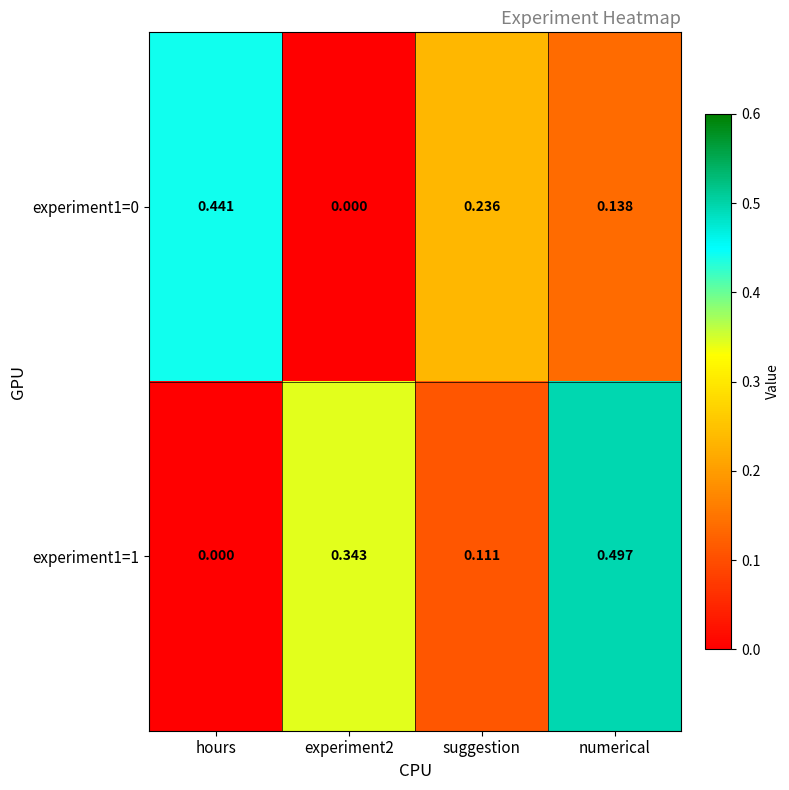

At which category is the sum across all series the highest?

numerical